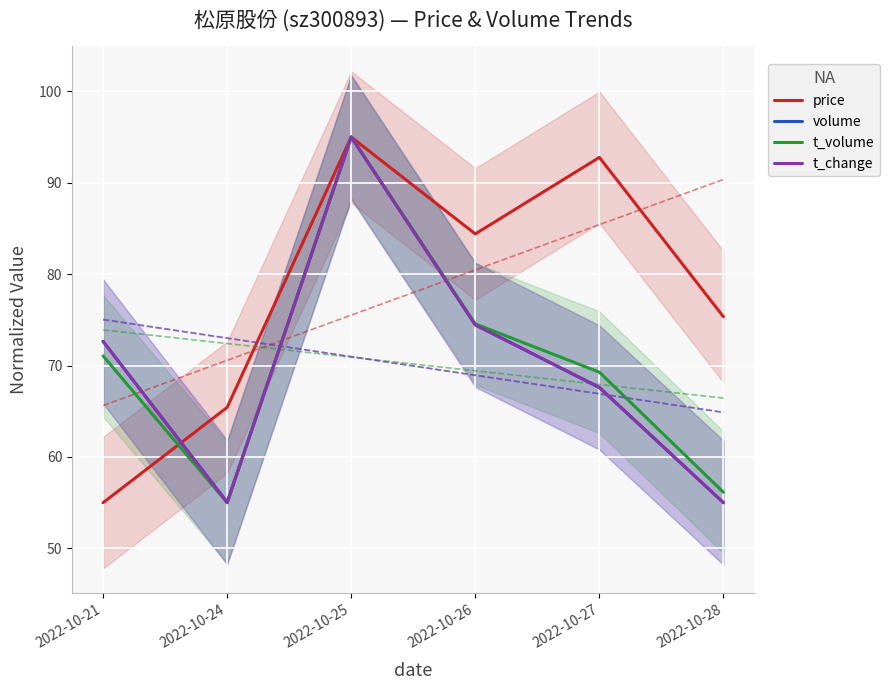

What is the difference between the t_change values at 2022-10-21 and 2022-10-27?

5.0